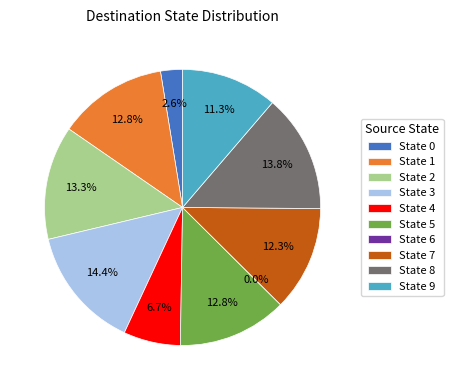

Which category has the biggest portion of the pie?

3